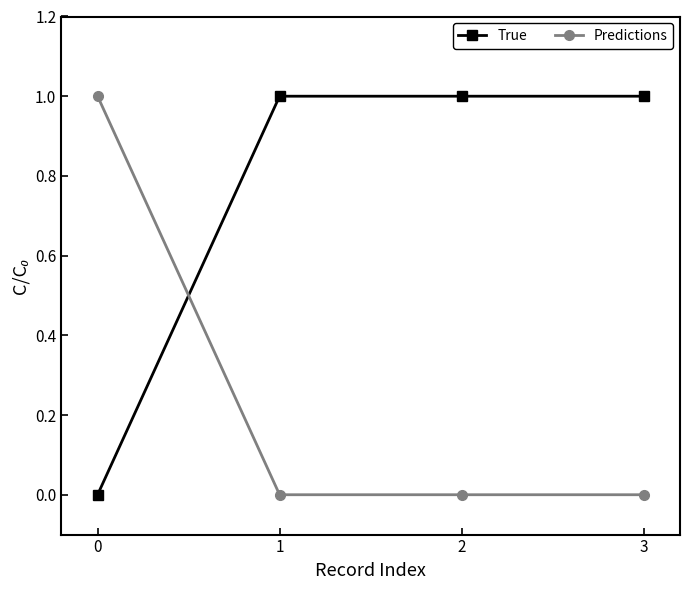

Reading left to right, transcribe all the data shown in this chart.

True: 0	1	1	1
Predictions: 1	0	0	0